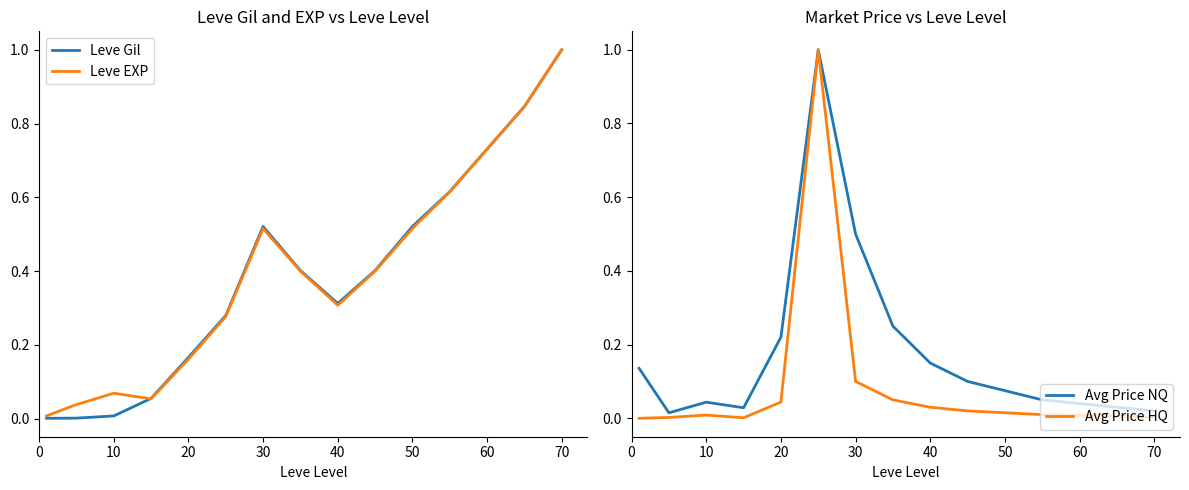

How many lines are shown in the chart?

4